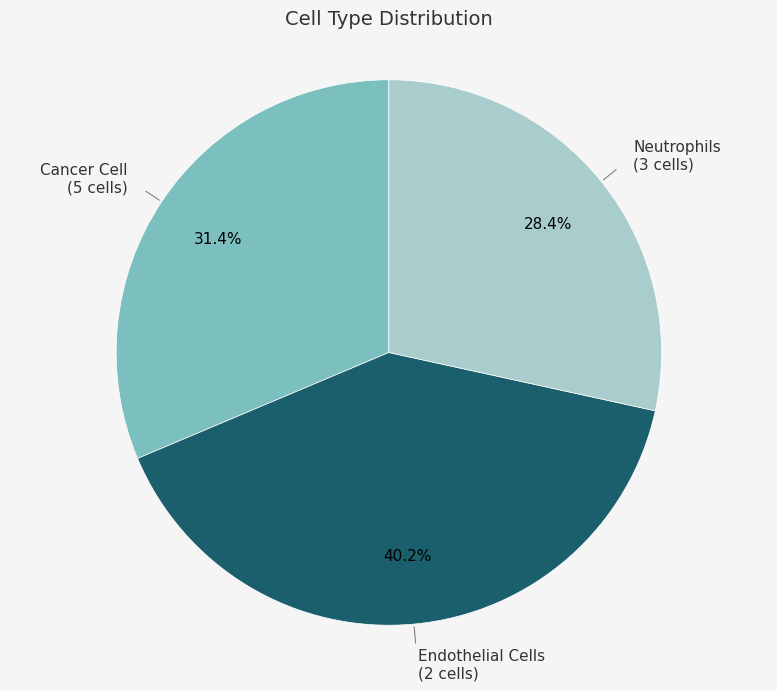

Is there any slice that represents more than half of the pie?

No